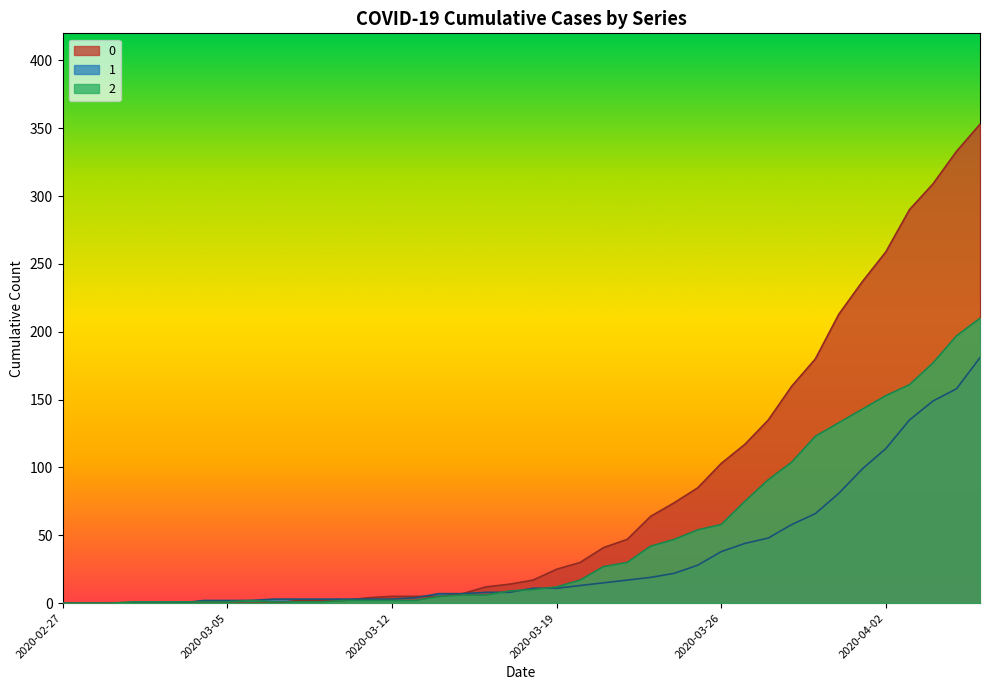

List the labels in order of 1 value, largest first.

2020-04-06, 2020-04-05, 2020-04-04, 2020-04-03, 2020-04-02, 2020-04-01, 2020-03-31, 2020-03-30, 2020-03-29, 2020-03-28, 2020-03-27, 2020-03-26, 2020-03-25, 2020-03-24, 2020-03-23, 2020-03-22, 2020-03-21, 2020-03-20, 2020-03-18, 2020-03-19, 2020-03-16, 2020-03-17, 2020-03-14, 2020-03-15, 2020-03-13, 2020-03-07, 2020-03-08, 2020-03-09, 2020-03-10, 2020-03-11, 2020-03-12, 2020-03-04, 2020-03-05, 2020-03-06, 2020-02-27, 2020-02-28, 2020-02-29, 2020-03-01, 2020-03-02, 2020-03-03